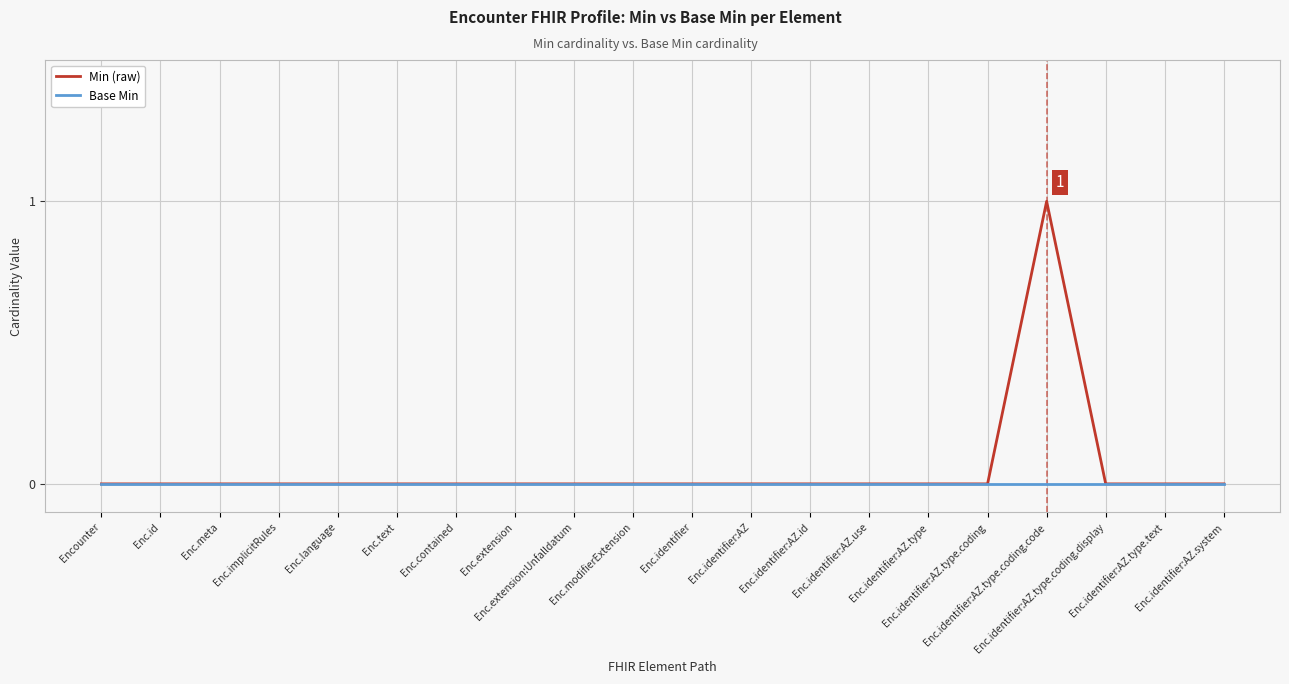

Rank the series by their maximum value, from lowest to highest.

Base Min, Min (raw)